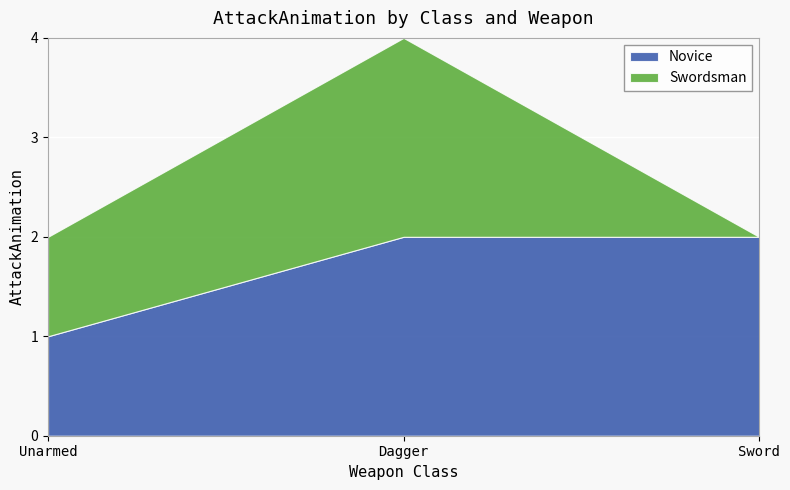

Is the value of Swordsman at Unarmed greater than the value of Novice at Dagger?

No